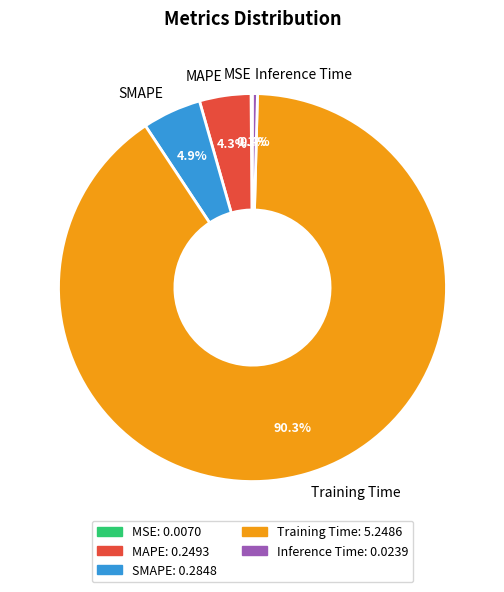

What is the largest slice in the pie chart?

Training Time